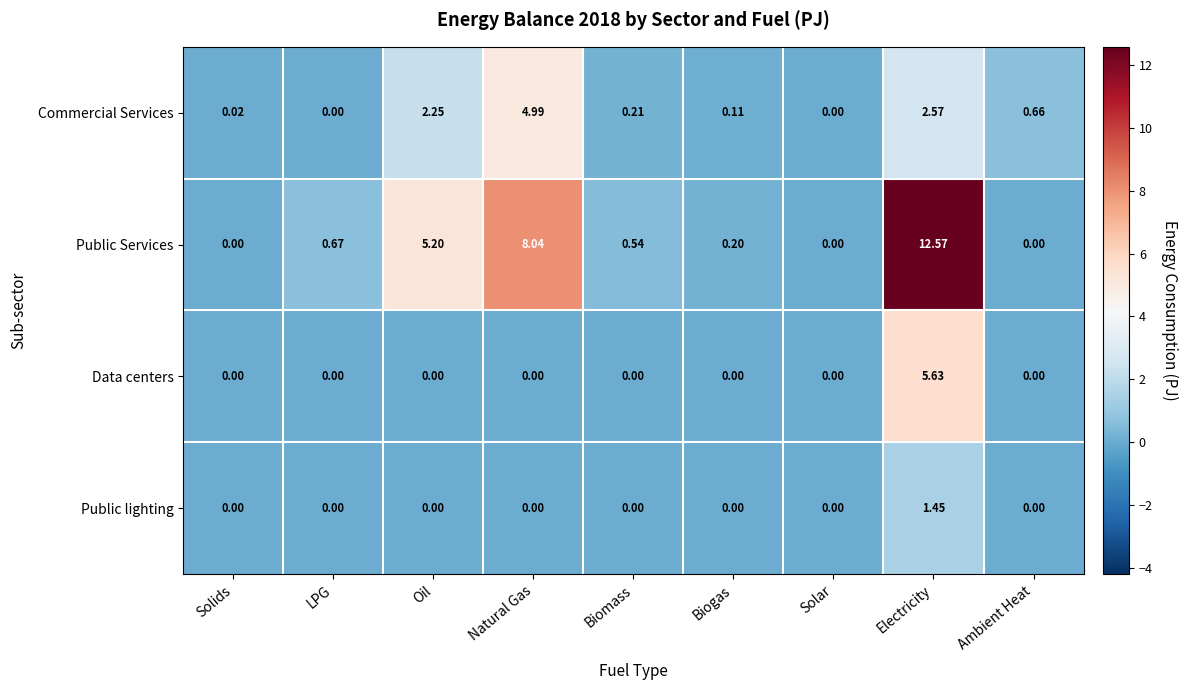

Which series has the largest total across all categories?

Public Services